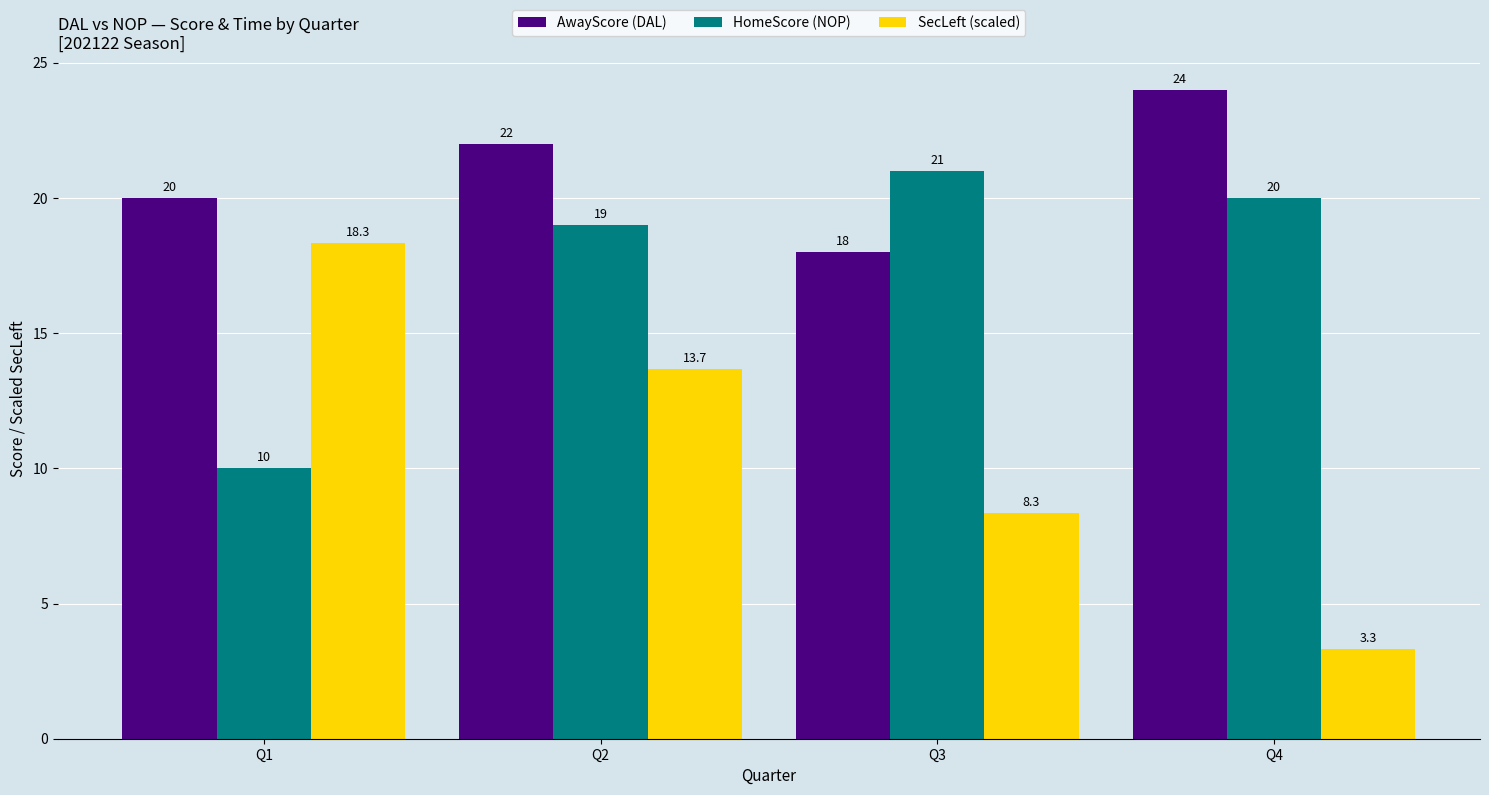

Which label corresponds to the smallest value in the chart?

Q4